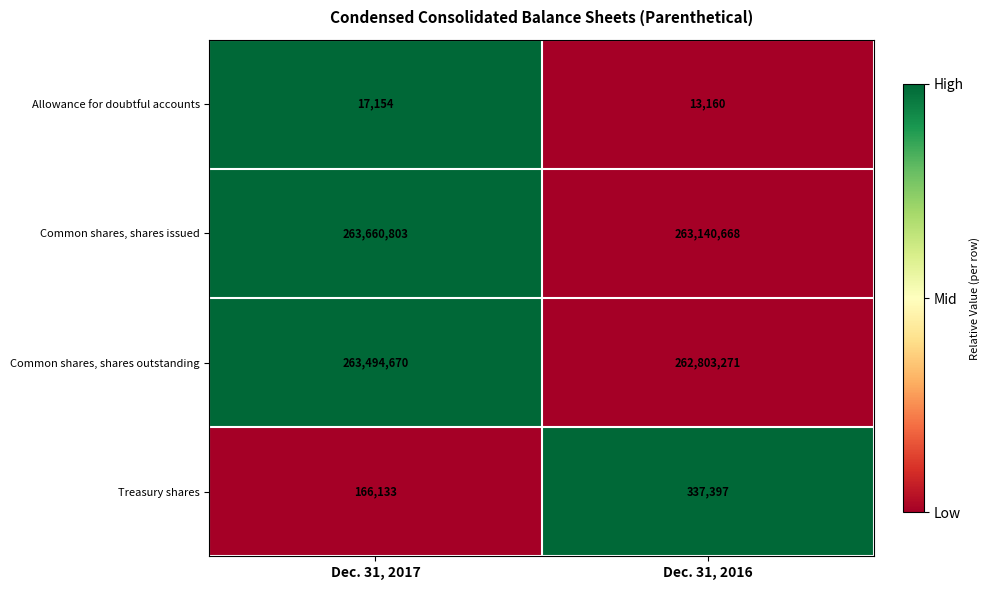

Which label corresponds to the smallest value in the chart?

Dec. 31, 2016